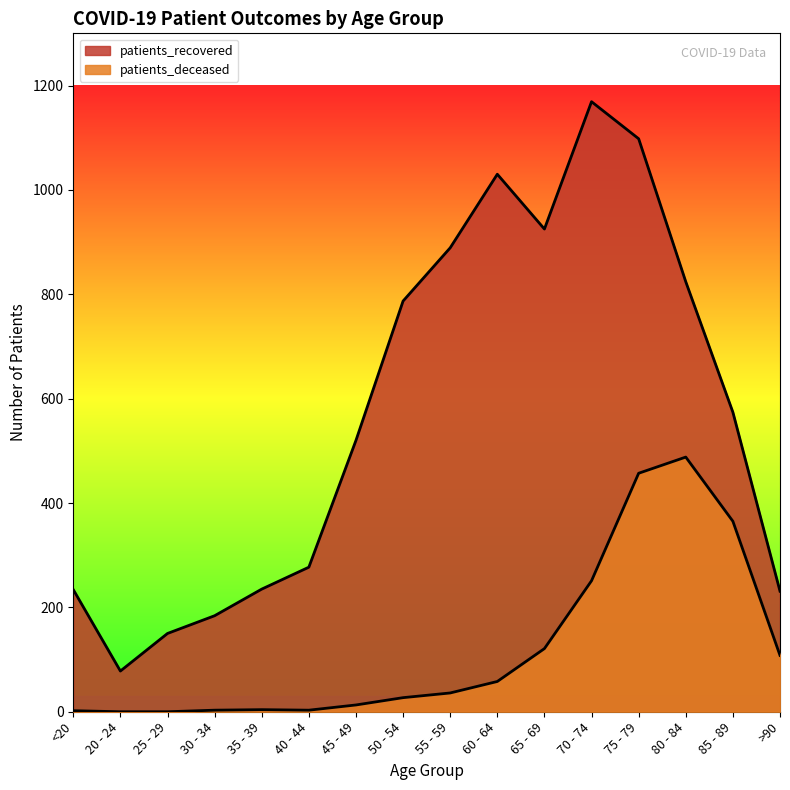

Between 55 - 59 and 25 - 29, which is larger?

55 - 59